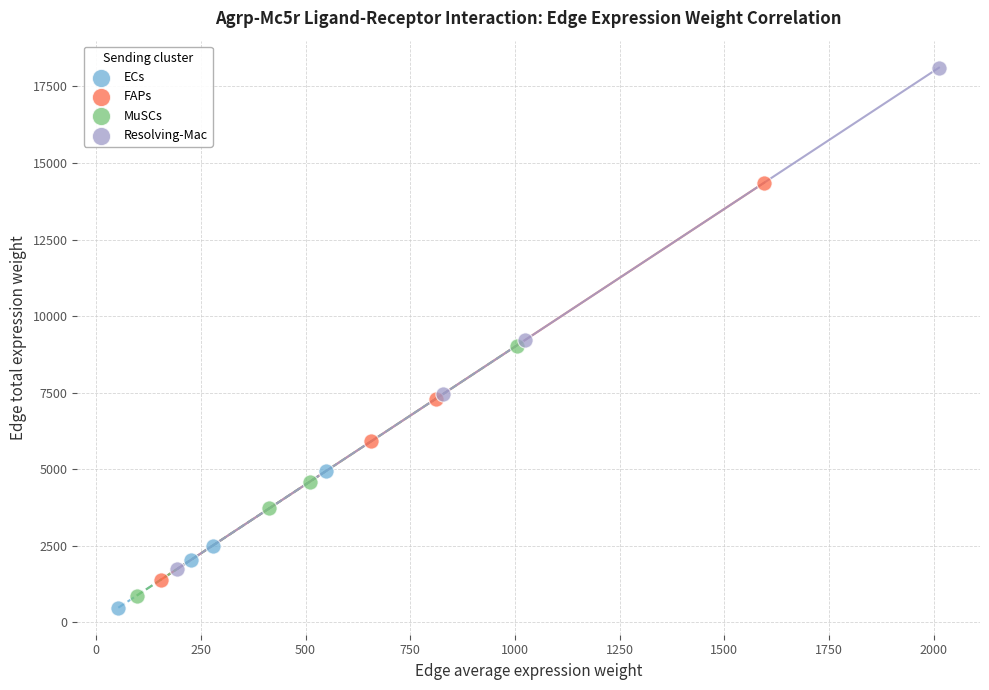

What are all the series names shown in the legend?

ECs, FAPs, MuSCs, Resolving-Mac